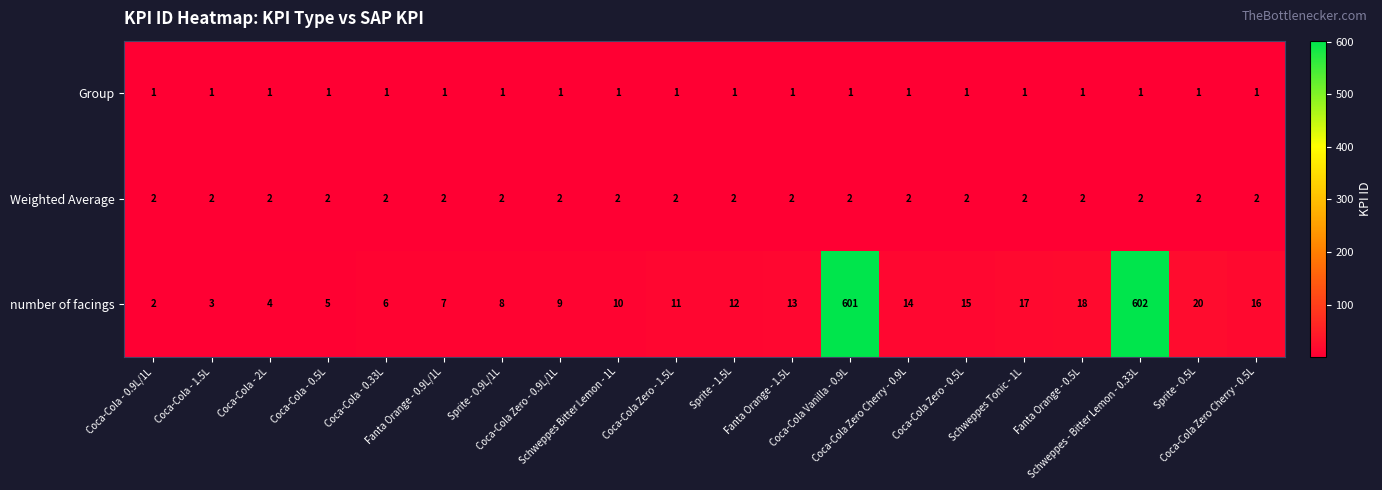

At how many categories does at least one series exceed 148?

2